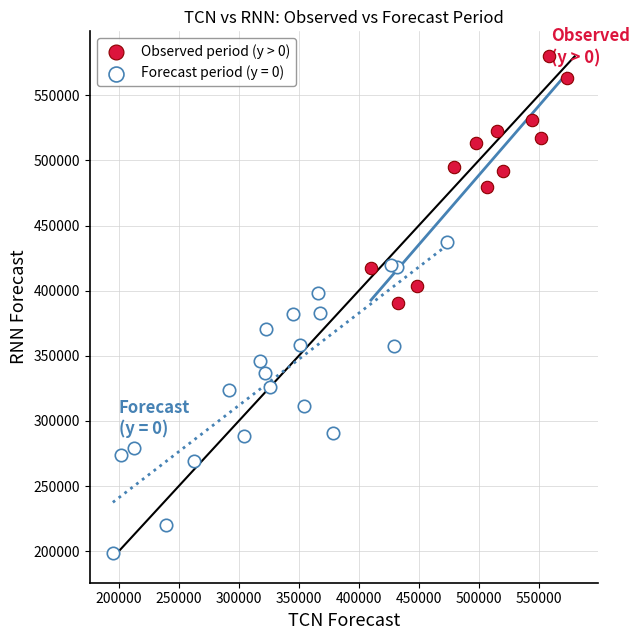

Which series reaches the minimum Y coordinate?

Forecast period (y = 0)